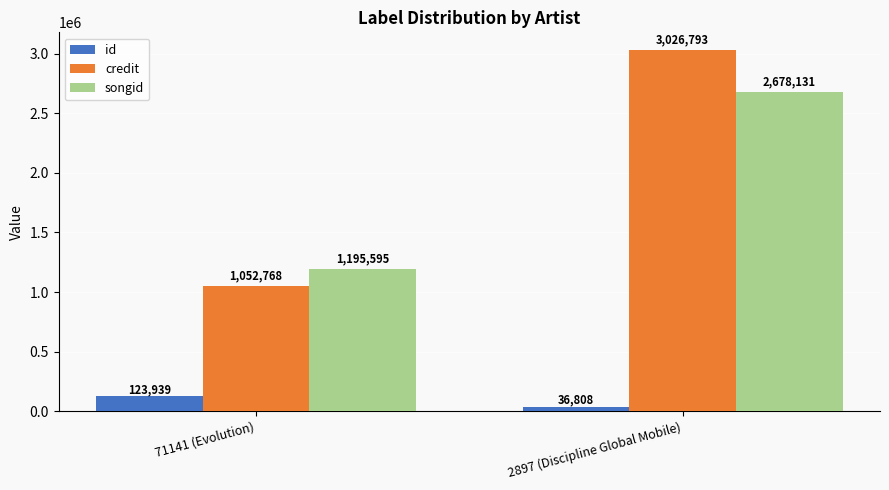

Is it true that songid equals 2678131 at 2897 (Discipline Global Mobile)?

True